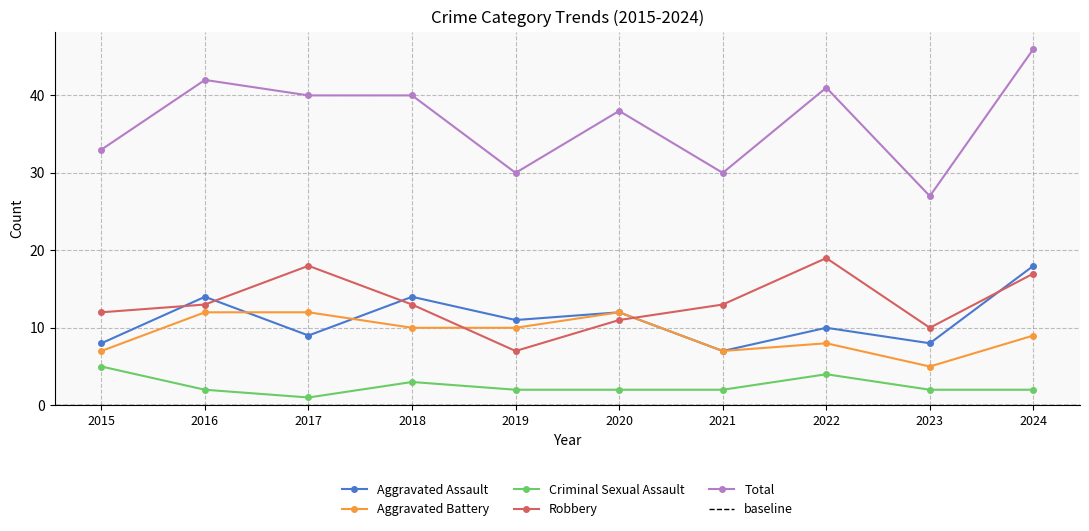

What is the average value of the Criminal Sexual Assault series?

2